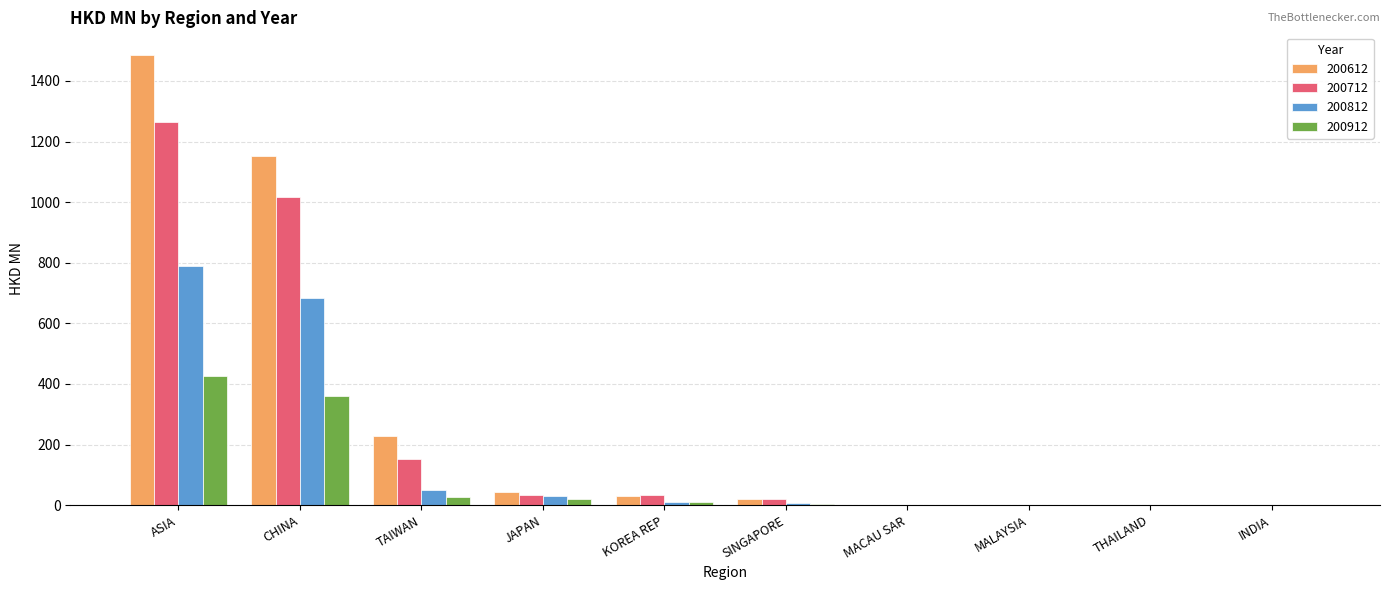

How many values in the 200612 series exceed 31?

5